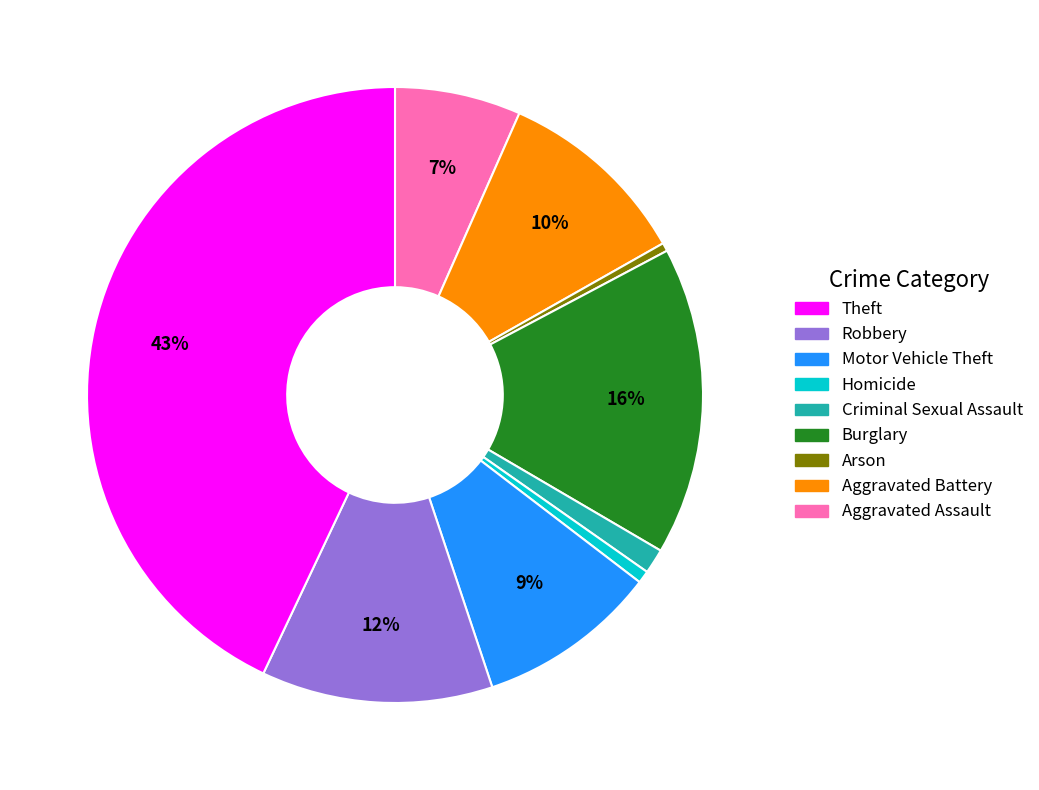

Count the number of slices in the pie.

9